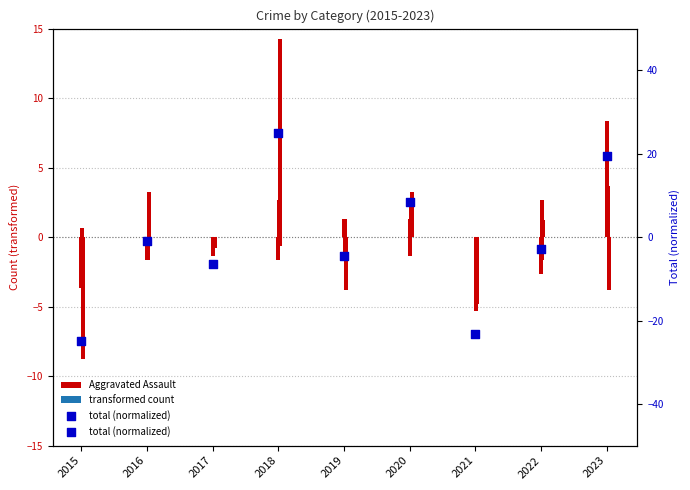

Is the value of total (normalized) at 2019 greater than the value of Aggravated Assault at 2015?

No